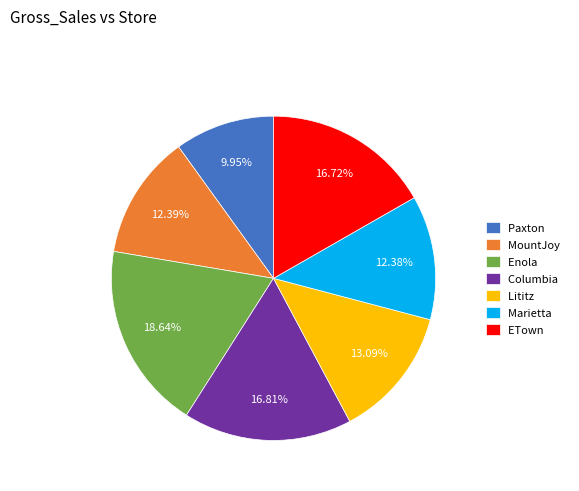

True or false: Paxton accounts for 1% of the total.

False